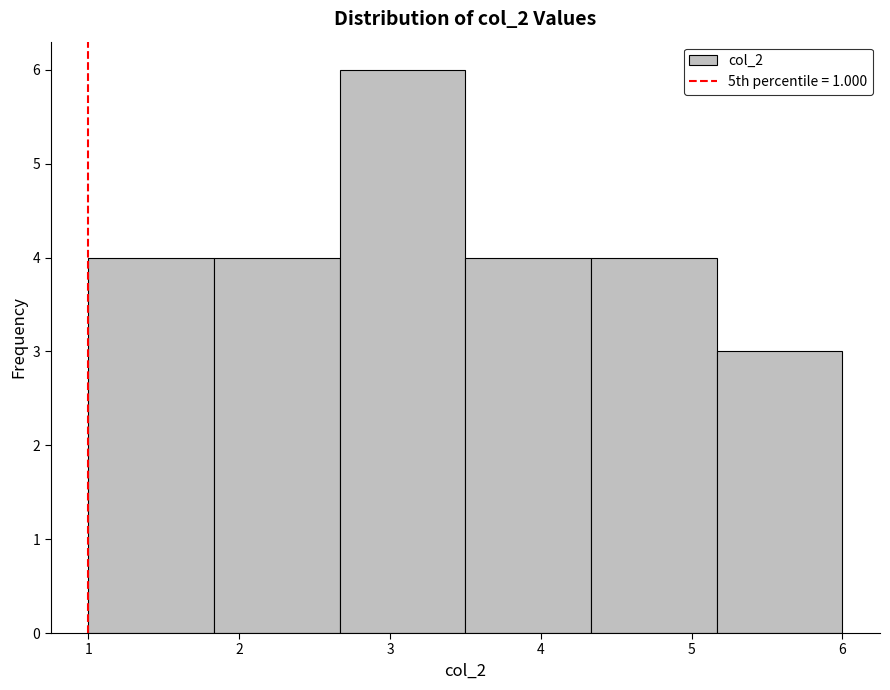

Which range on the x-axis has the tallest bar?

2.7 to 3.5